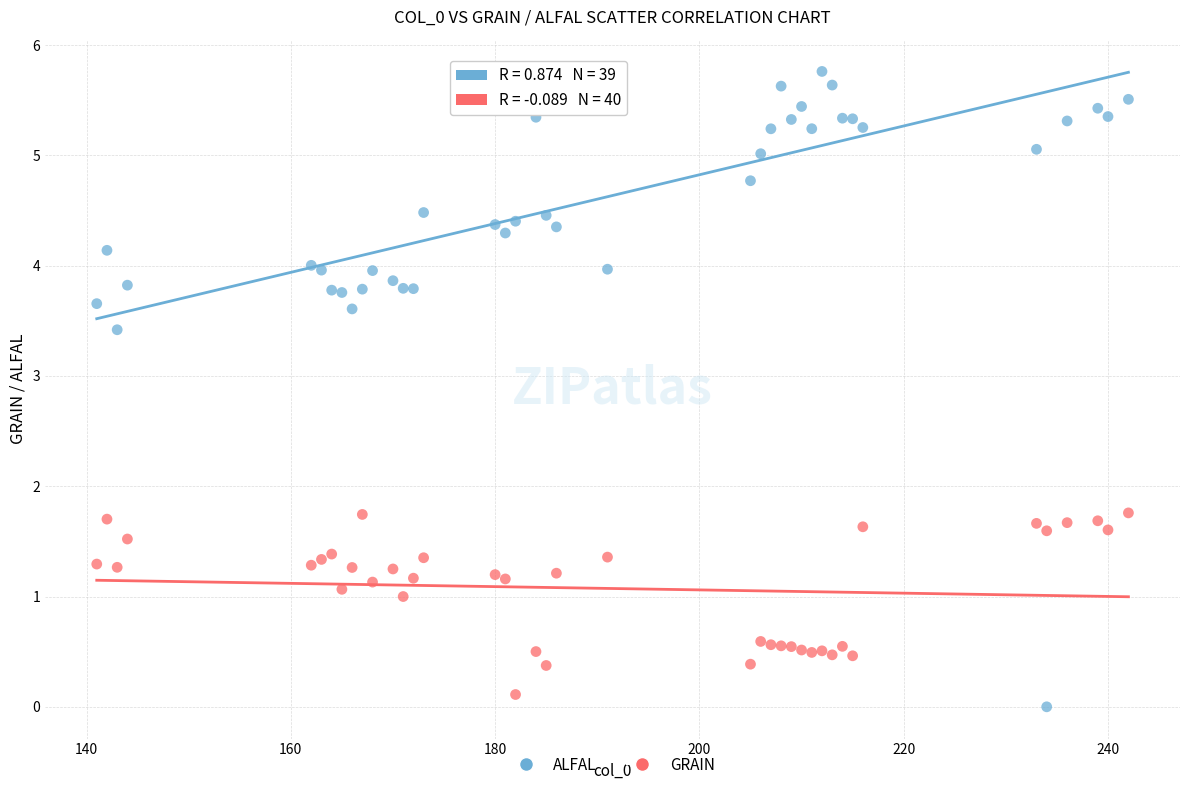

What is the X range (max minus min) for the scatter plot?

101.0